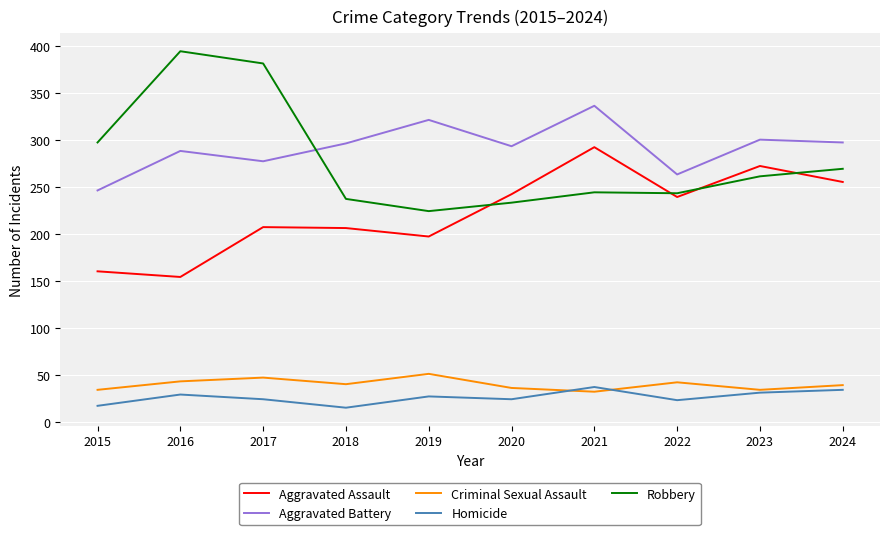

What is the minimum value shown in the chart?

15